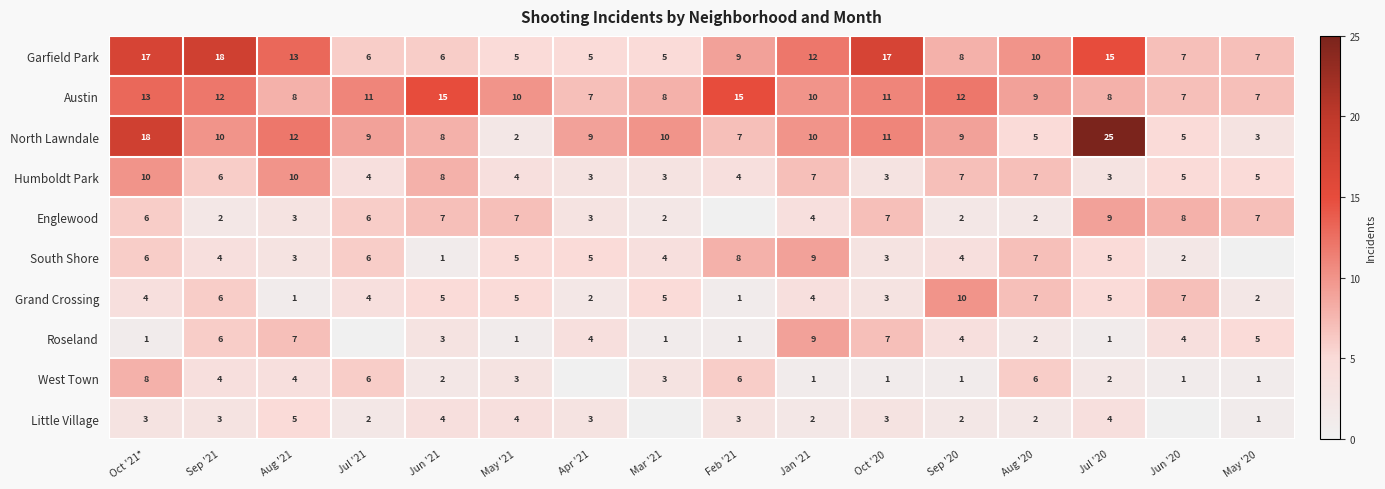

What is the difference between the Little Village values at Sep '20 and May '21?

2